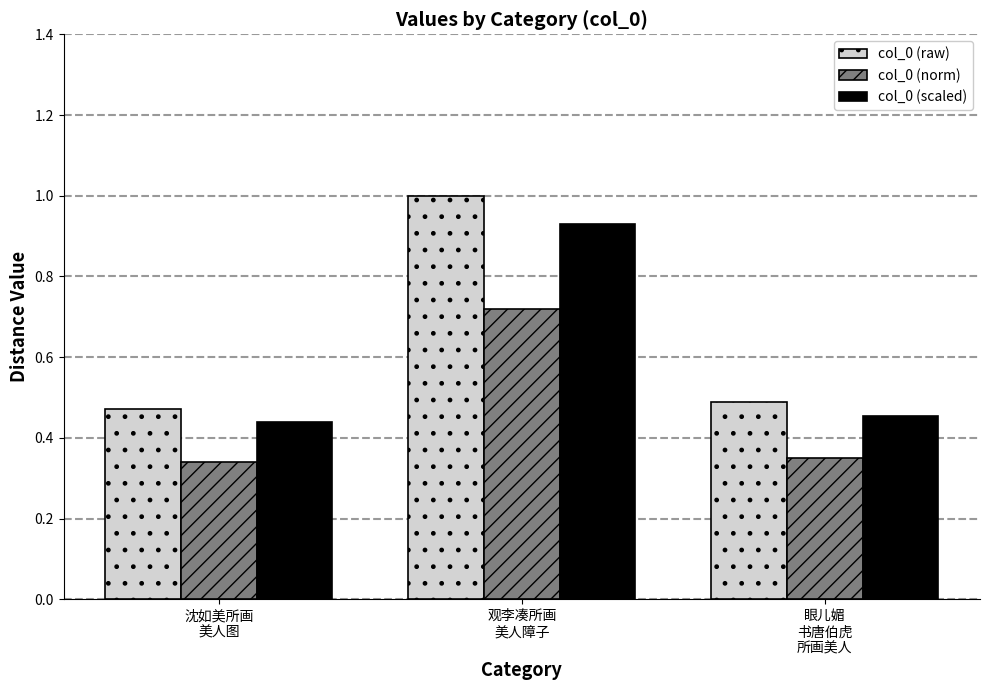

Rank the series by their average value, from highest to lowest.

col_0 (raw), col_0 (scaled), col_0 (norm)